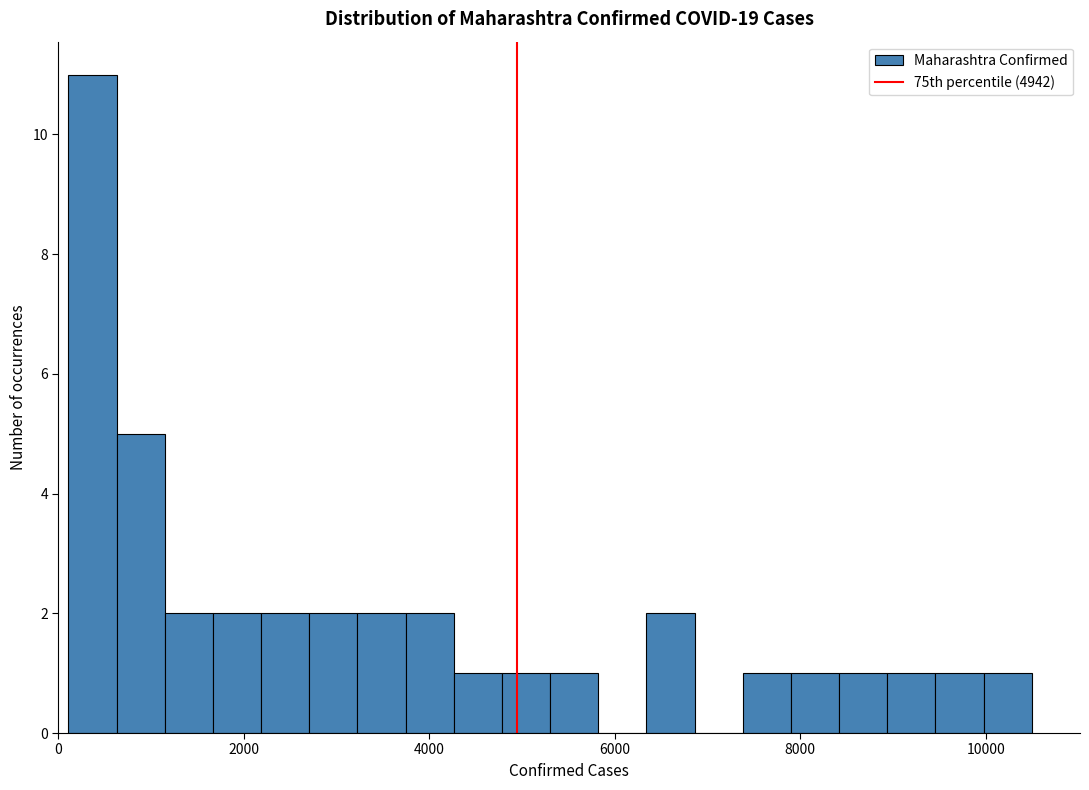

Around what value on the x-axis is the tallest bar? Give the approximate position of its centre, as read against the axis.

400